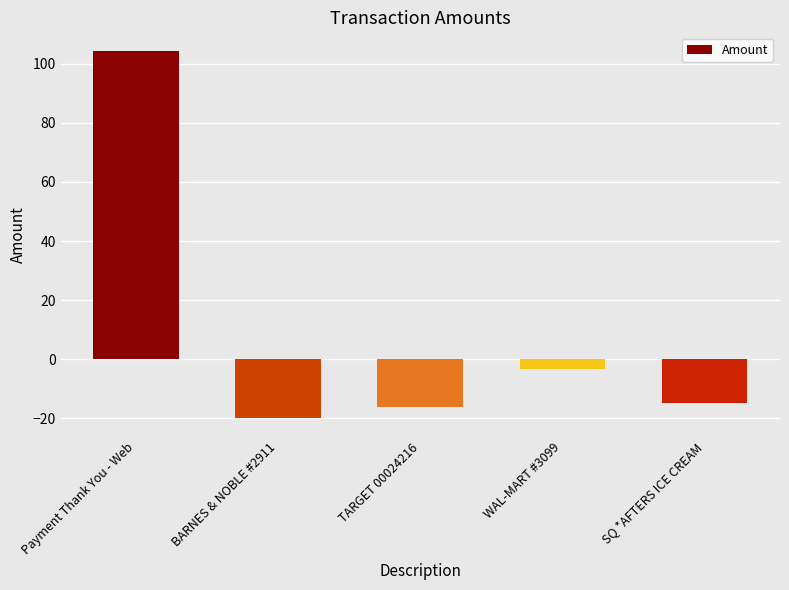

Reading left to right, extract all data points from this chart.

Payment Thank You - Web=104.5	BARNES & NOBLE #2911=-20.0	TARGET 00024216=-16.1	WAL-MART #3099=-3.4	SQ *AFTERS ICE CREAM=-14.8